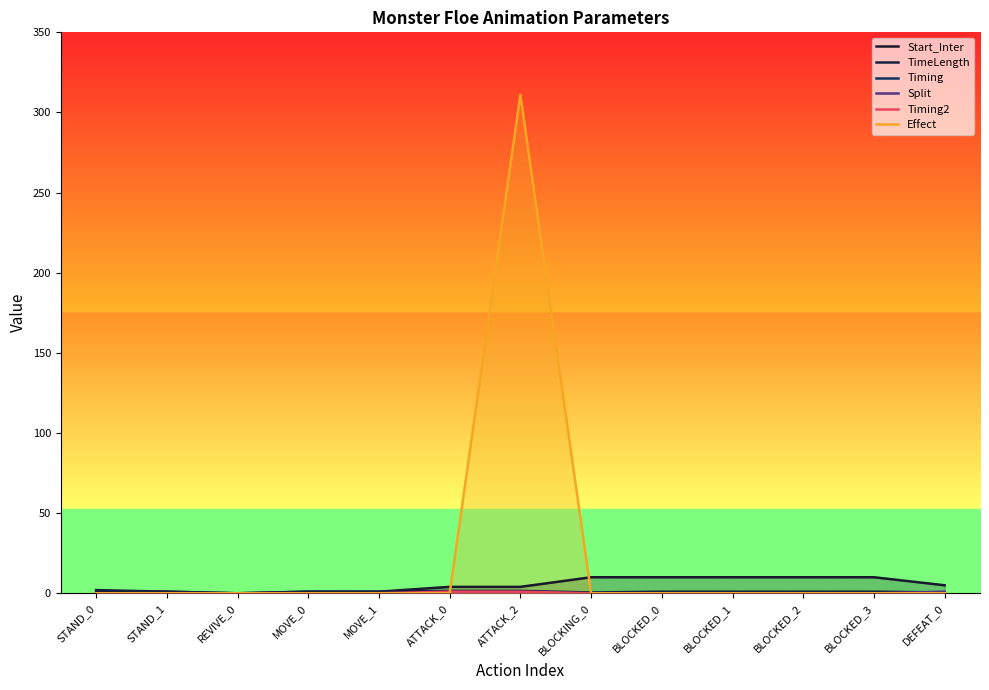

How many interior local peaks does the Effect series have?

1